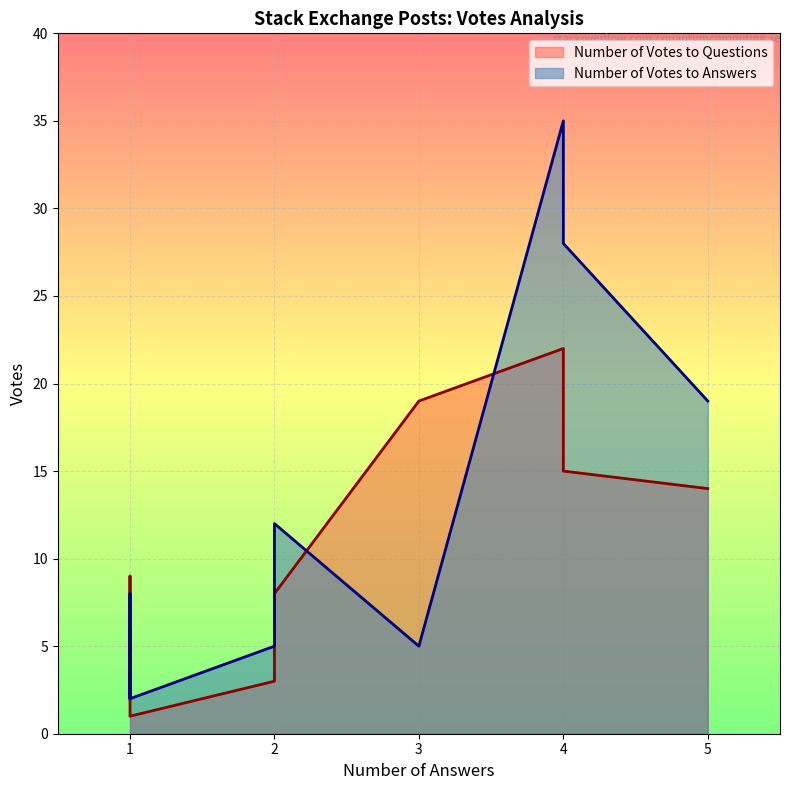

List the series in order of their peak value, lowest first.

Number of Votes to Questions, Number of Votes to Answers